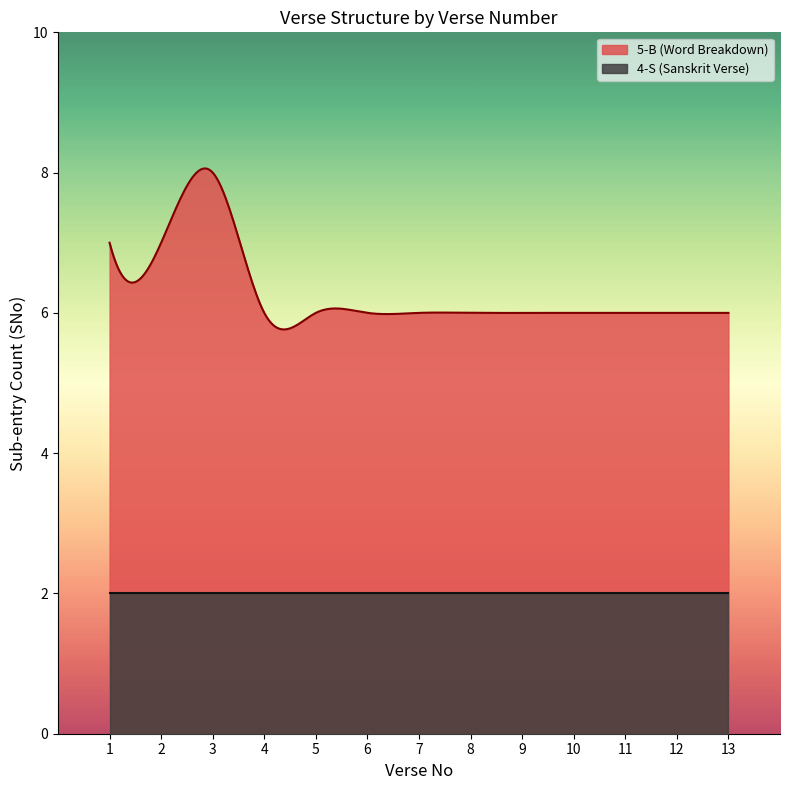

What is the value of the 5-B count point at the 5th from the left?

6